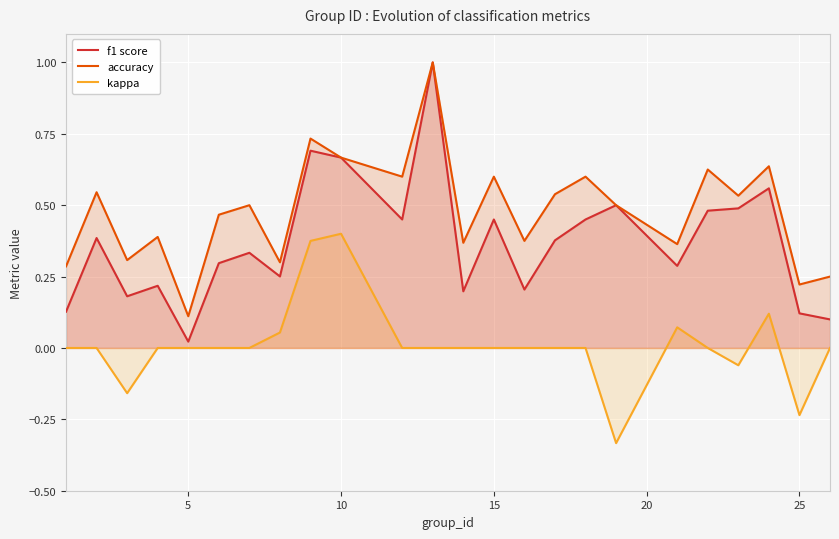

What is the difference between the maximum and minimum values in the f1 score series?

1.0